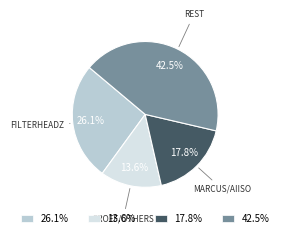

Which has a higher value, 13.6% or 26.1%?

26.1%